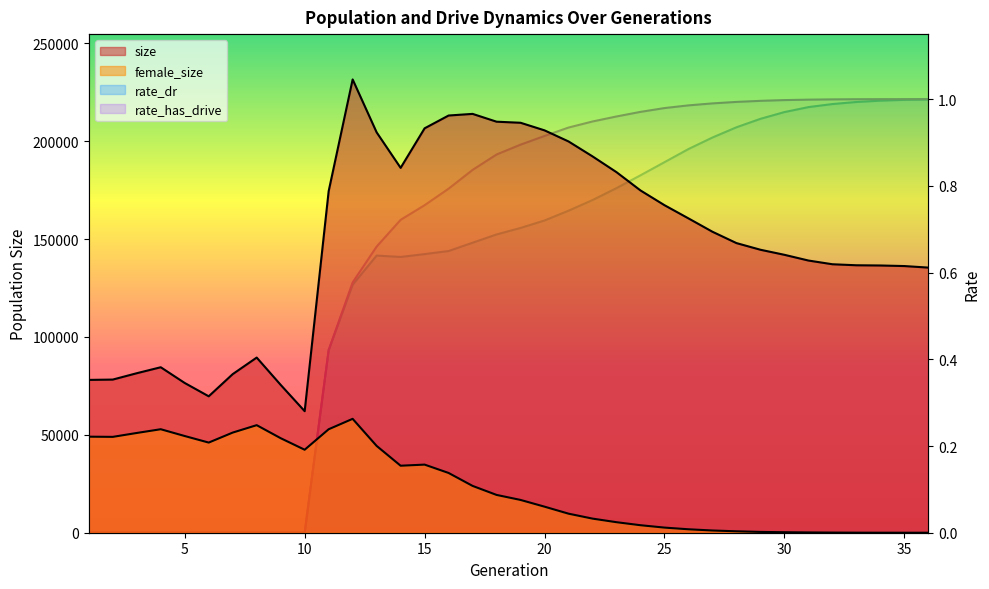

In size, how many points are lower than both neighbors (excluding endpoints)?

3